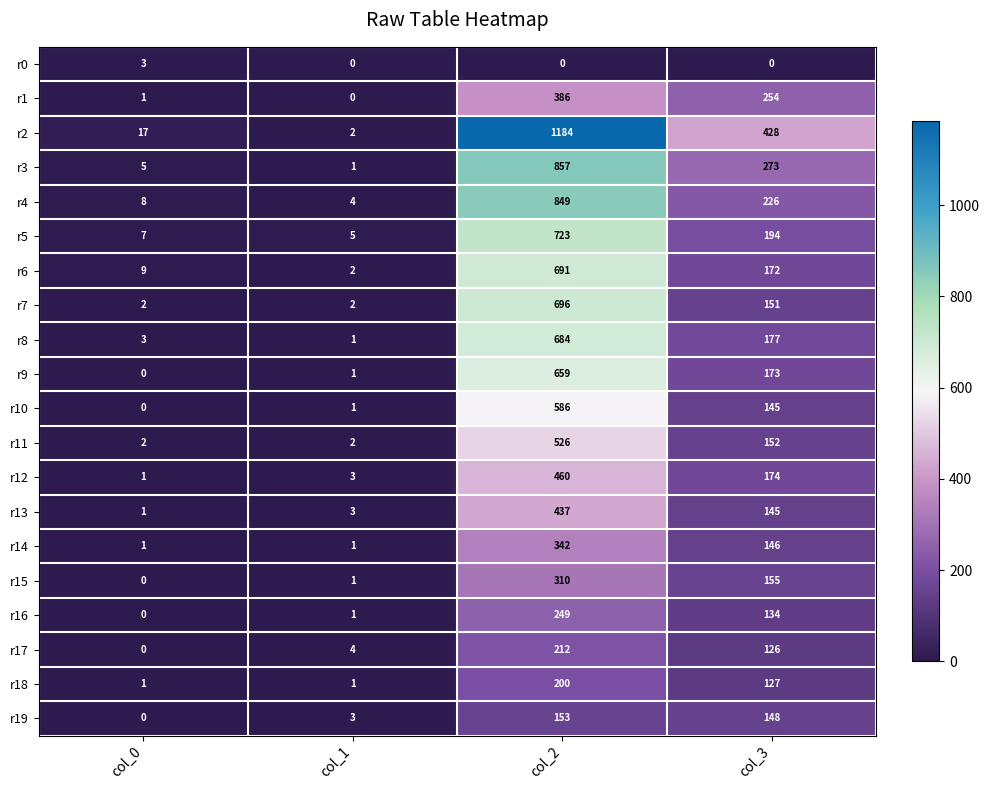

Rank the series by their maximum value, from lowest to highest.

r0, r19, r18, r17, r16, r15, r14, r1, r13, r12, r11, r10, r9, r8, r6, r7, r5, r4, r3, r2